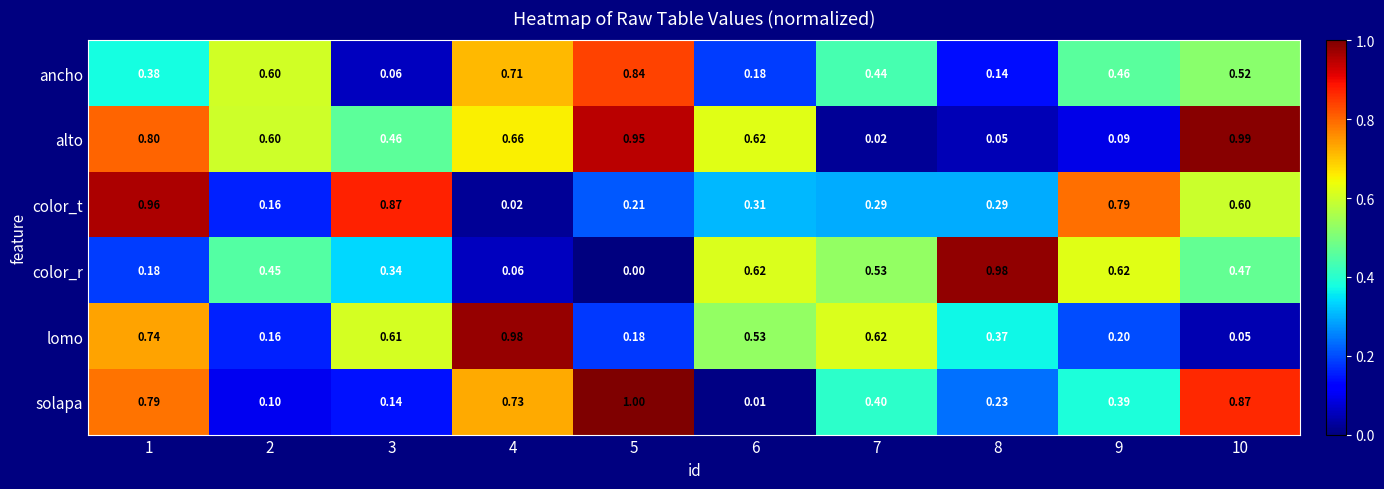

Between 6 and 8, which series saw the biggest shift?

alto